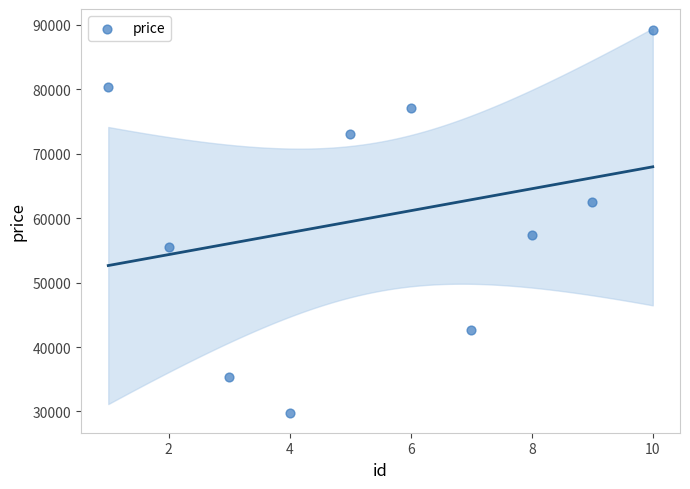

What Y value in the scatter plot is closest to 59431?

57402